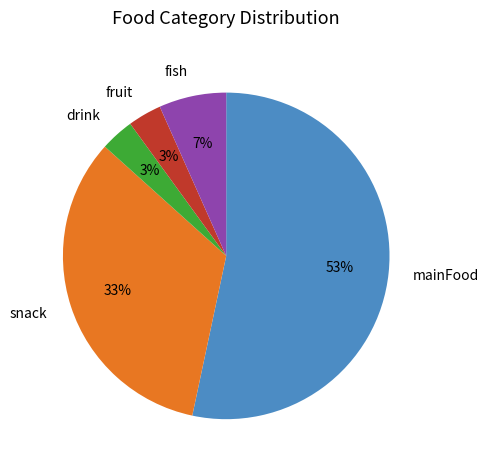

To the nearest percent, what is the combined percentage of fish and fruit?

10%